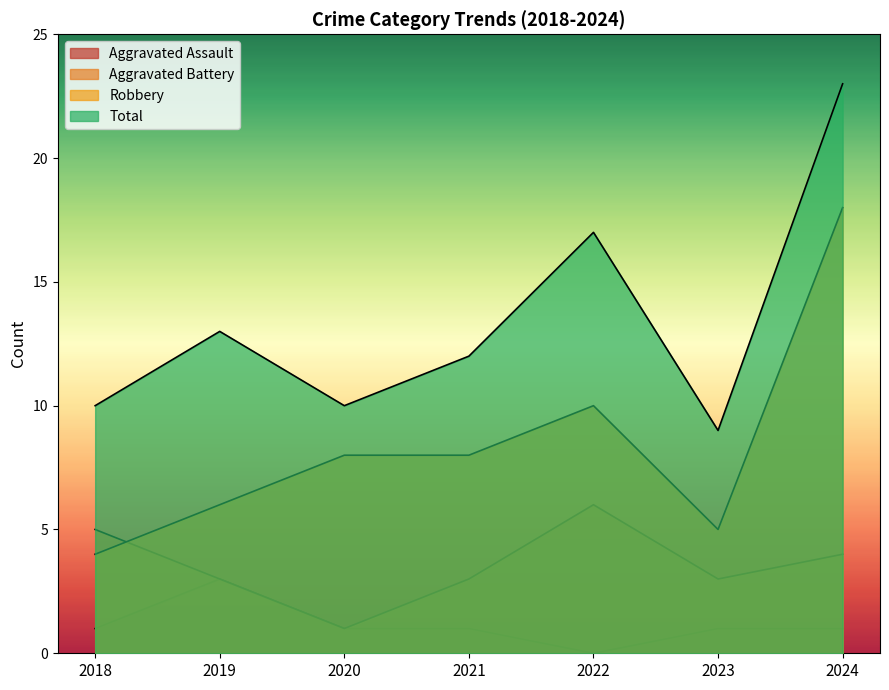

In Total, how many points are higher than both neighbors (excluding endpoints)?

2